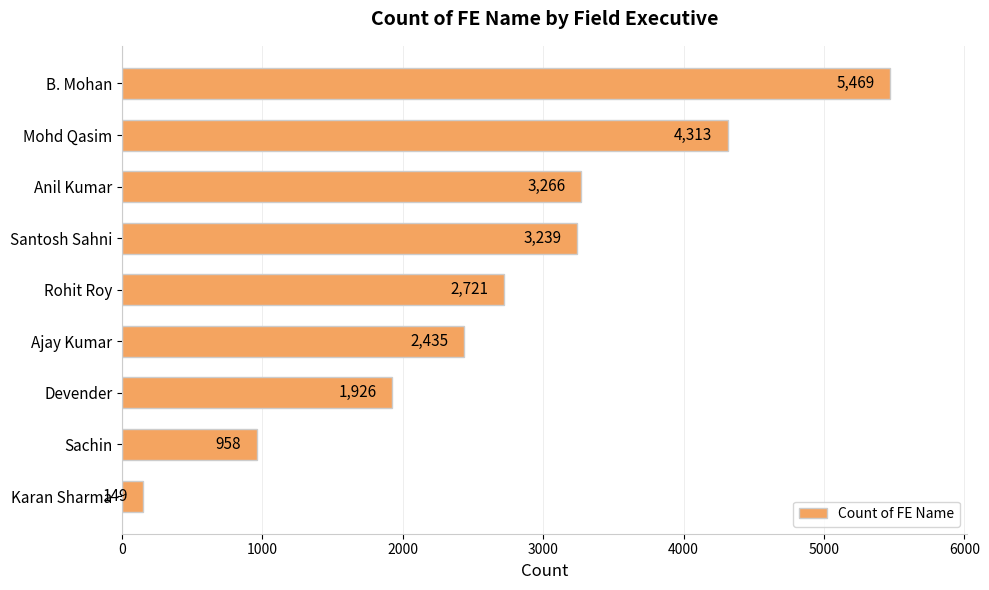

How many values are below 2721?

4